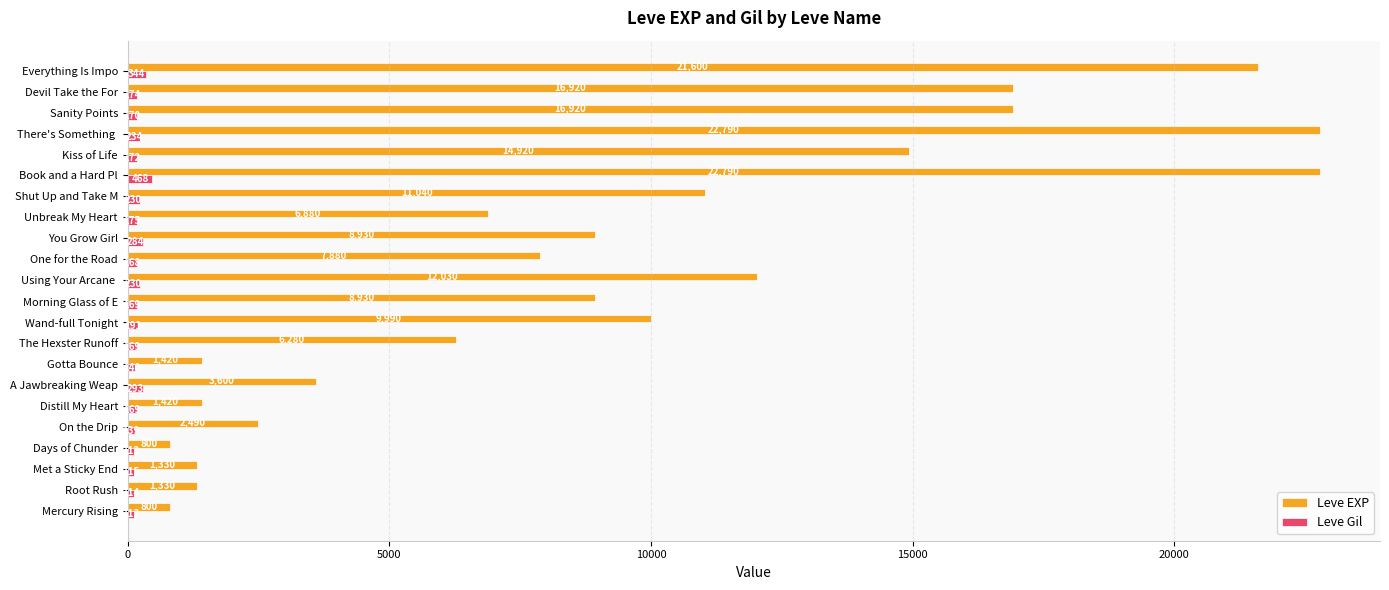

Which series has the largest range (max minus min)?

Leve EXP